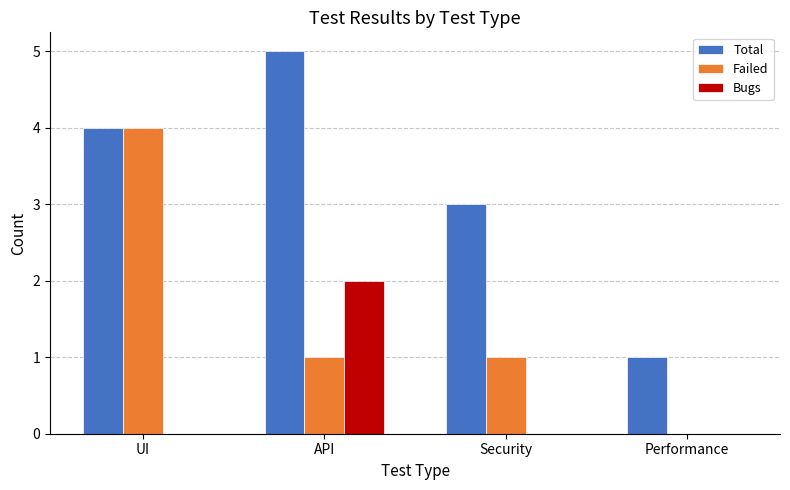

The Failed series shows 7 at UI. True or false?

False